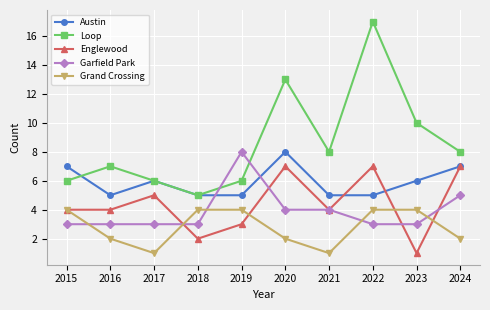

At 2020, list the series in order from largest to smallest.

Loop, Austin, Englewood, Garfield Park, Grand Crossing